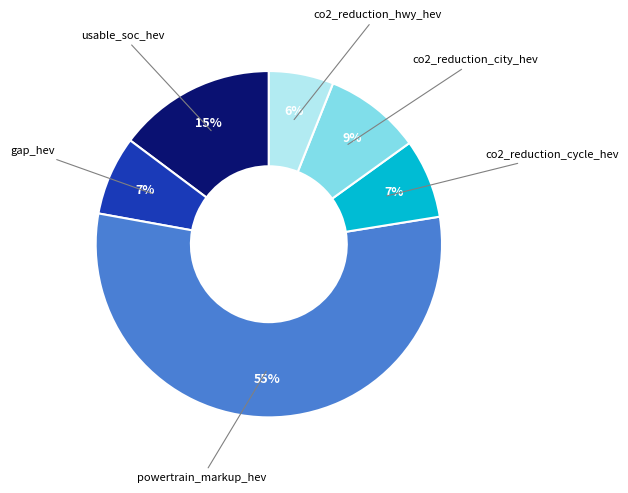

Is there a majority slice in this chart?

Yes